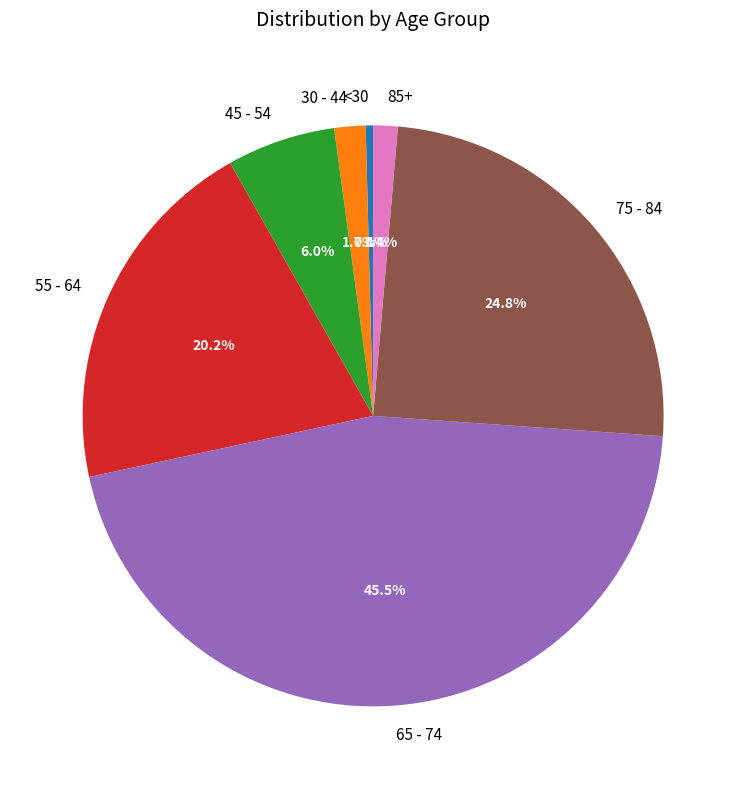

Does any single category account for the majority?

No